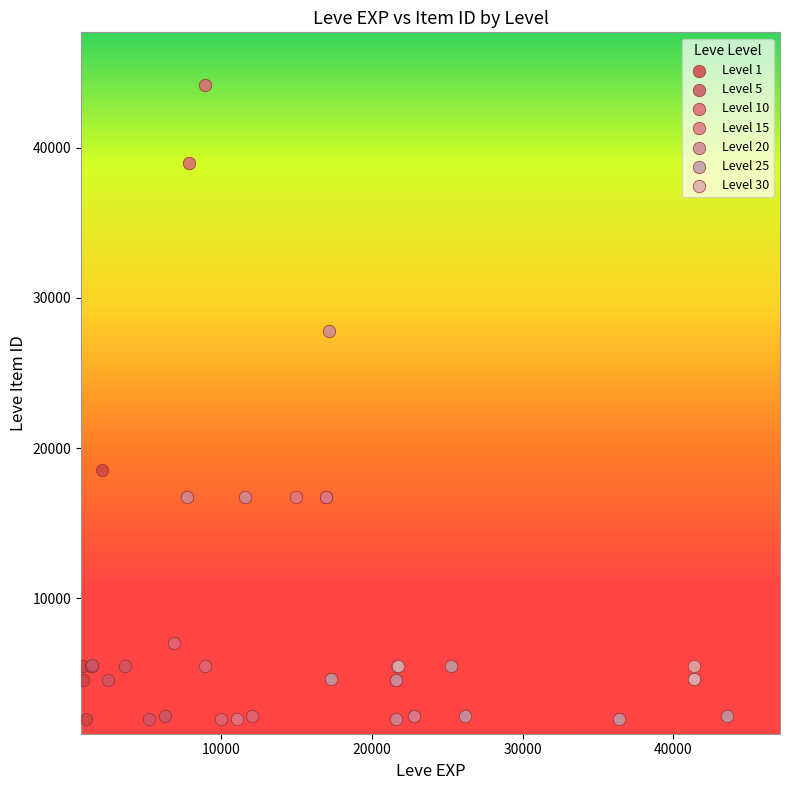

Which series reaches the maximum Y coordinate?

Level 10